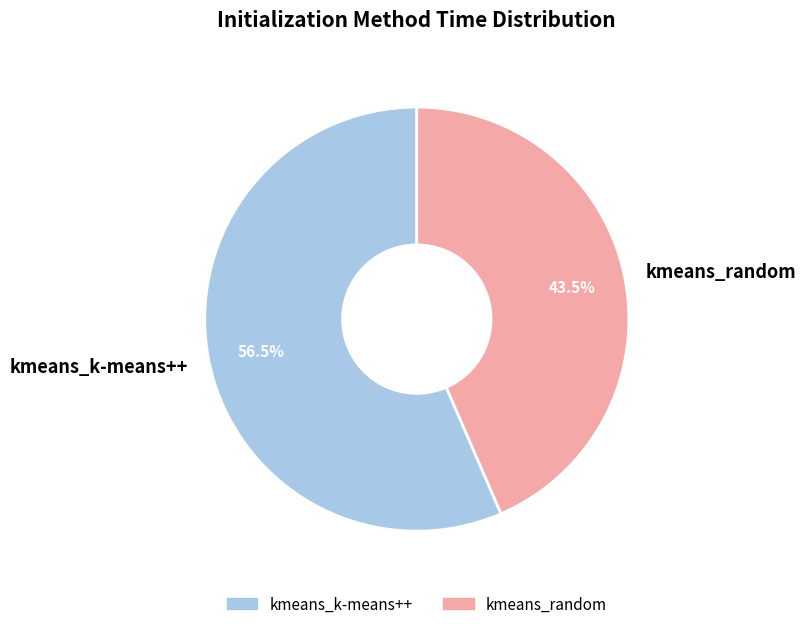

Approximately how many times larger is the value at kmeans_random compared to kmeans_k-means++?

0.8